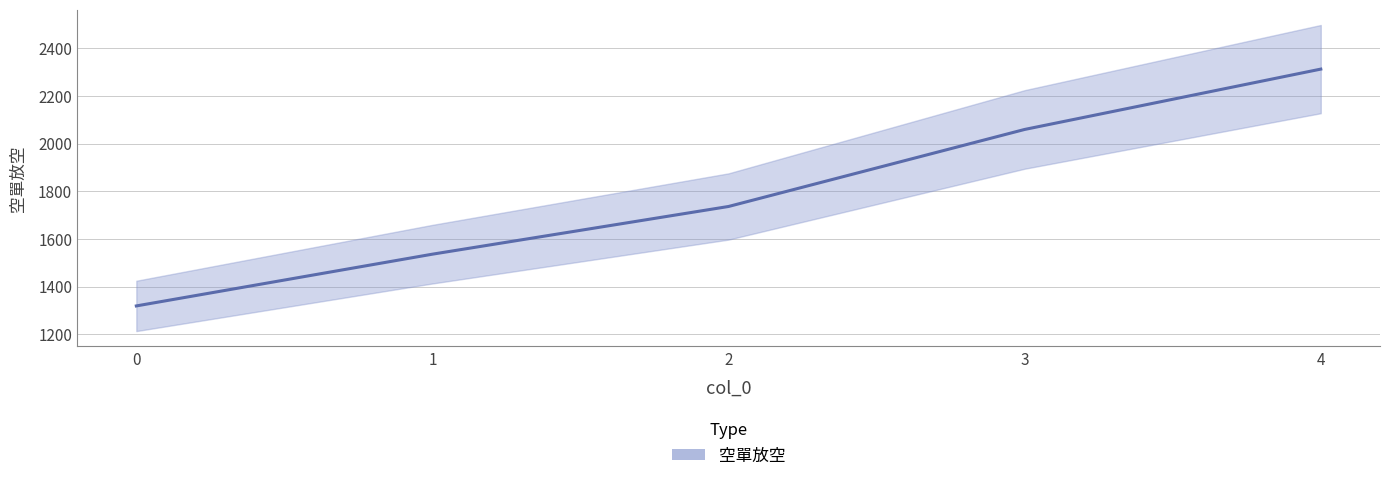

The value at 4 is 1088. True or false?

False